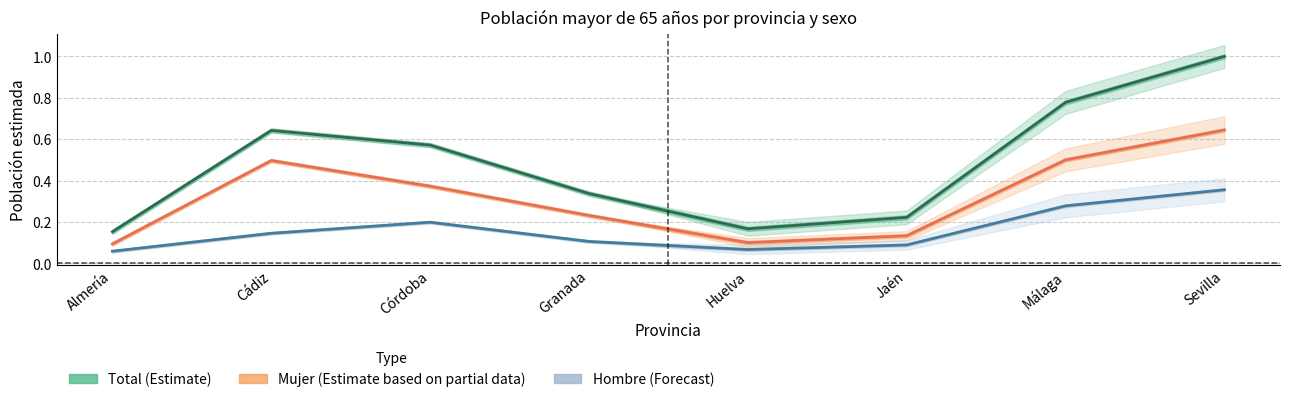

Which label corresponds to the largest value in the chart?

Sevilla